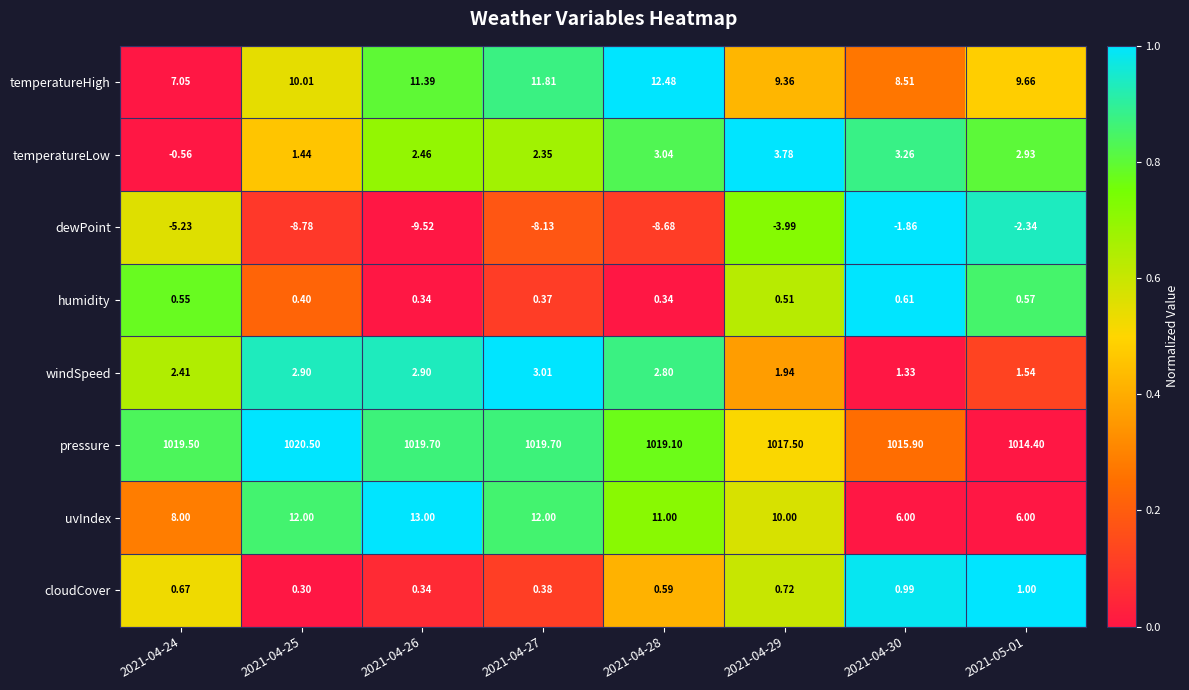

Between 2021-04-26 and 2021-04-28, which series saw the biggest shift?

uvIndex